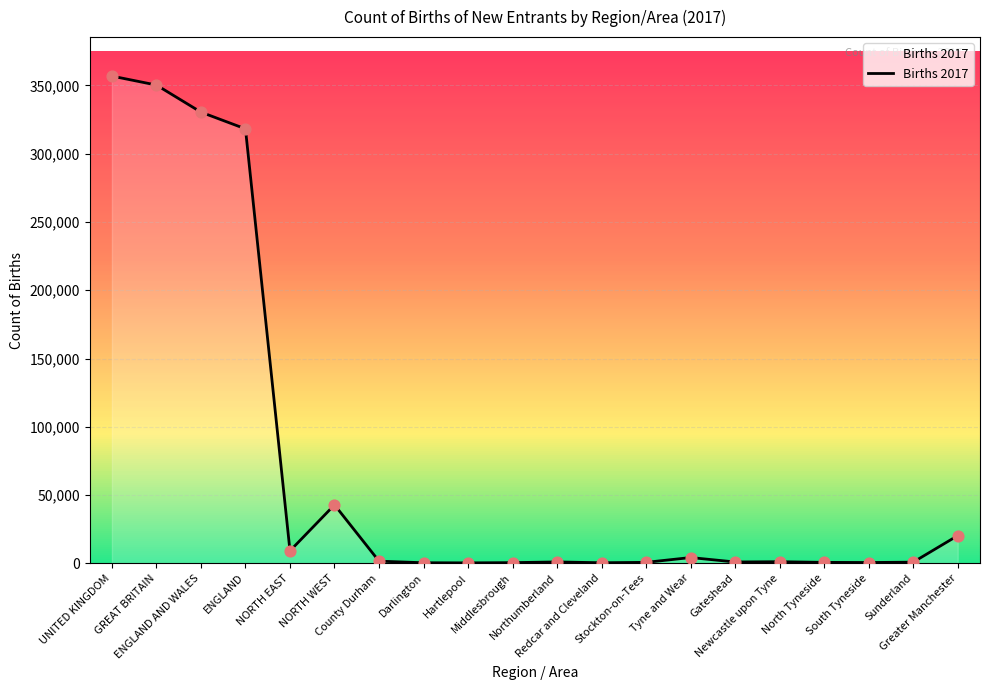

What is the change in value from NORTH EAST to Middlesbrough?

-8620